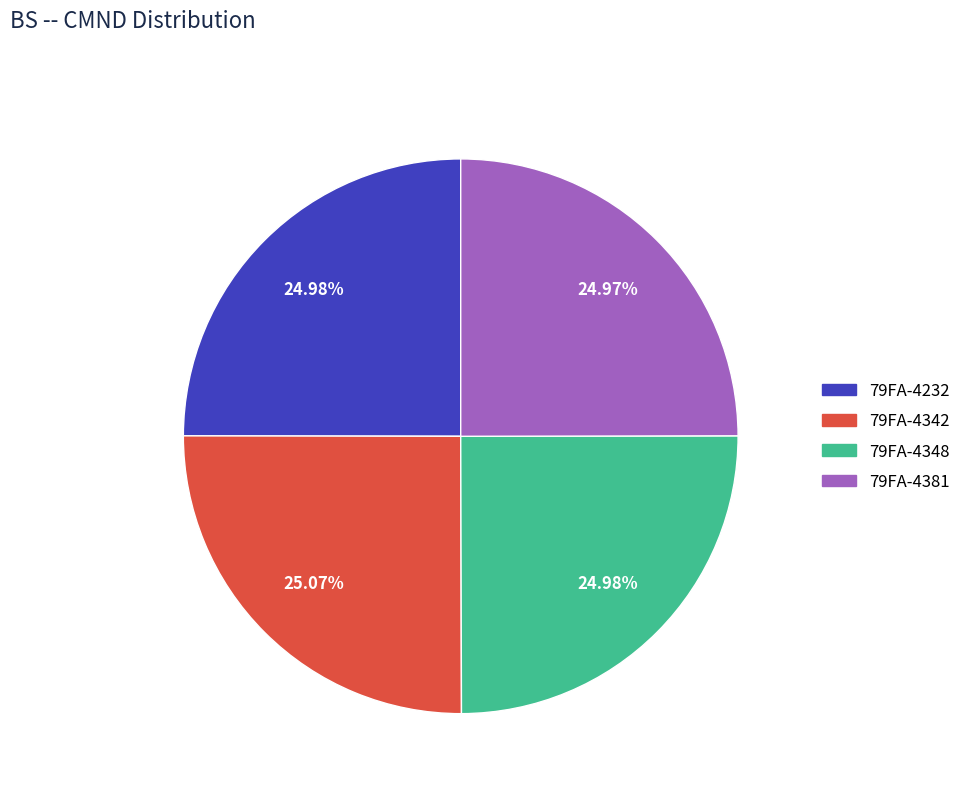

To the nearest percent, what is the average slice percentage?

25%